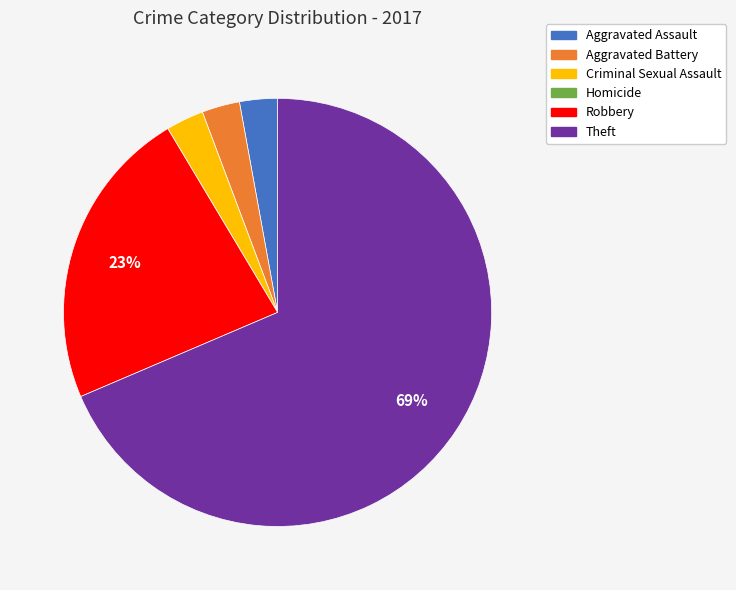

Is it true that Theft is 75% of the pie?

False